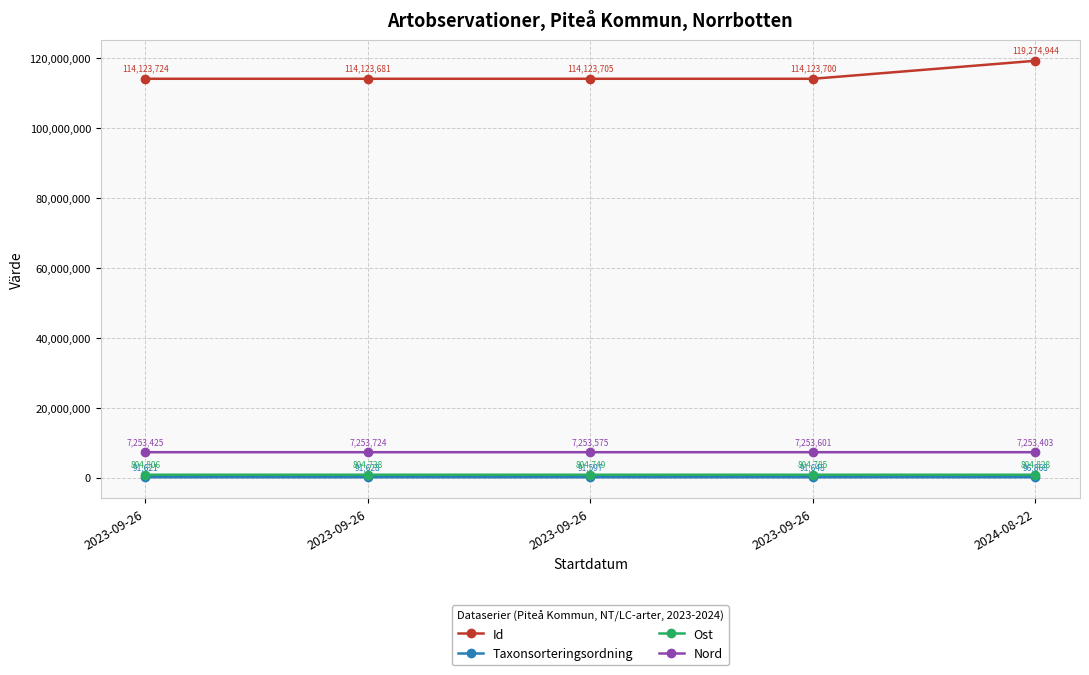

How many categories are shown in the chart?

5